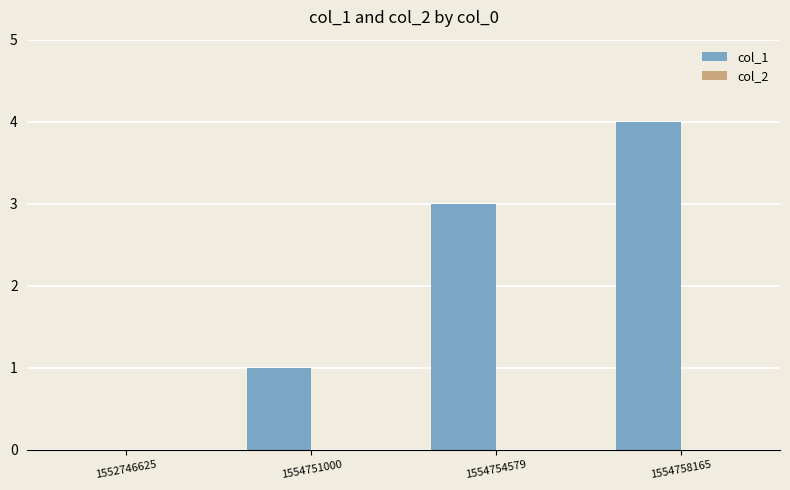

Are the bars horizontal?

No